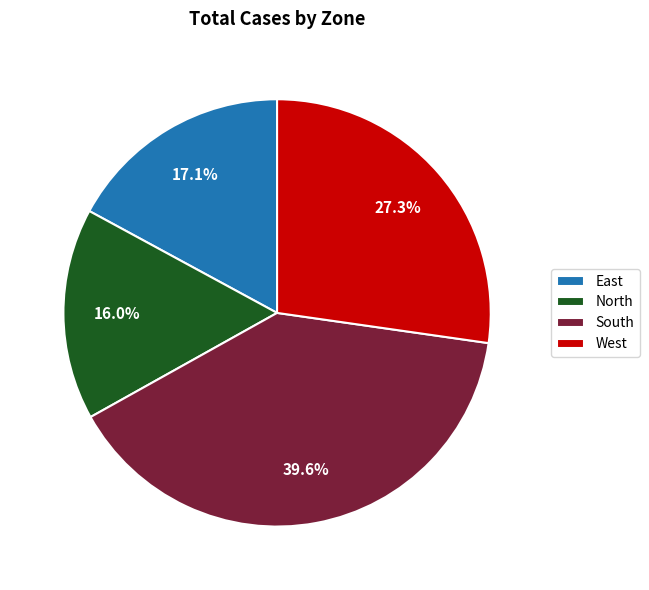

To the nearest percent, what percentage of the pie is South?

40%